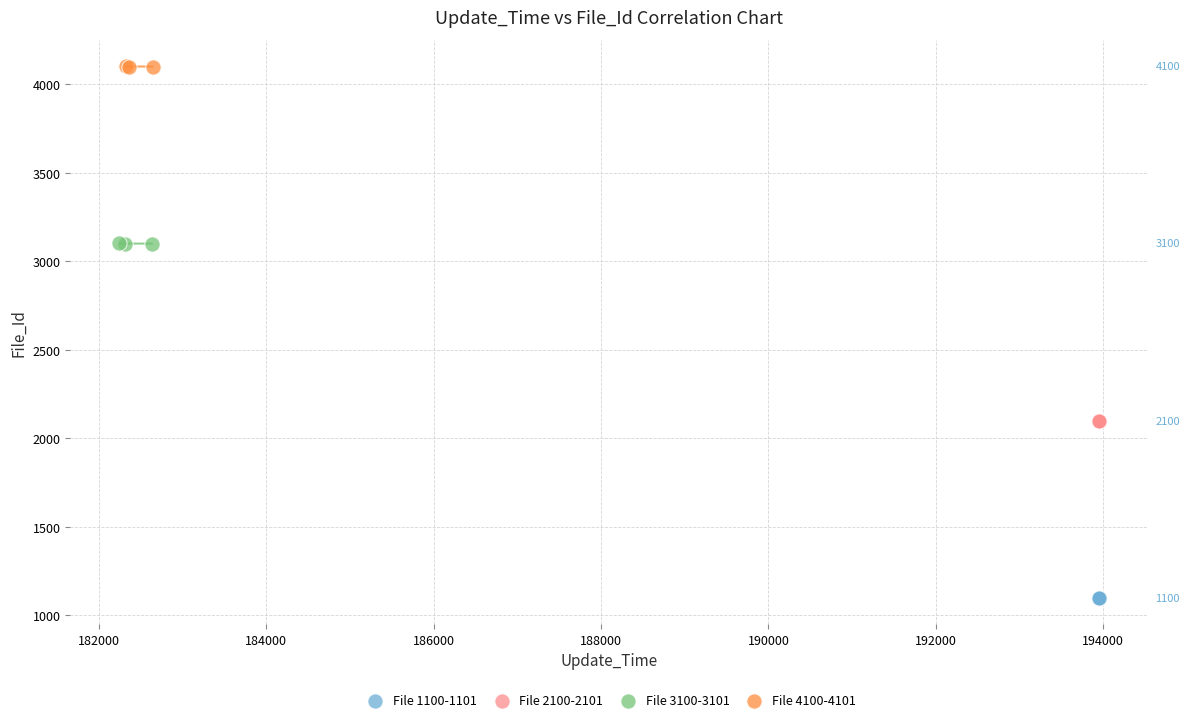

Which series contains the lowest Y value?

File 1100-1101